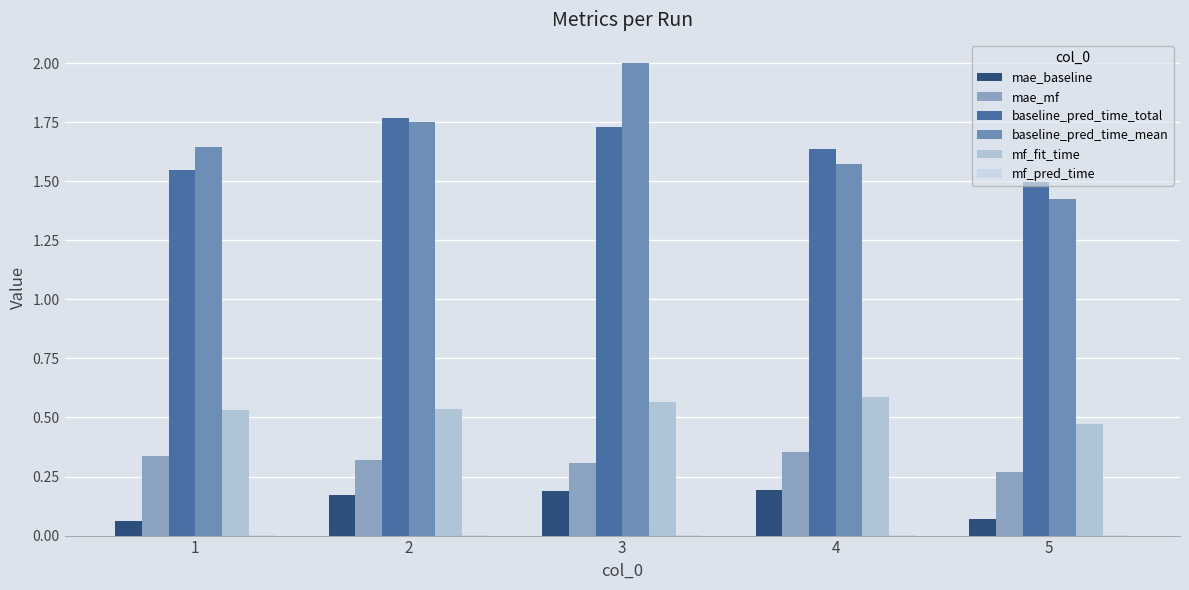

Count the baseline_pred_time_total values in the range 1 to 2.

5